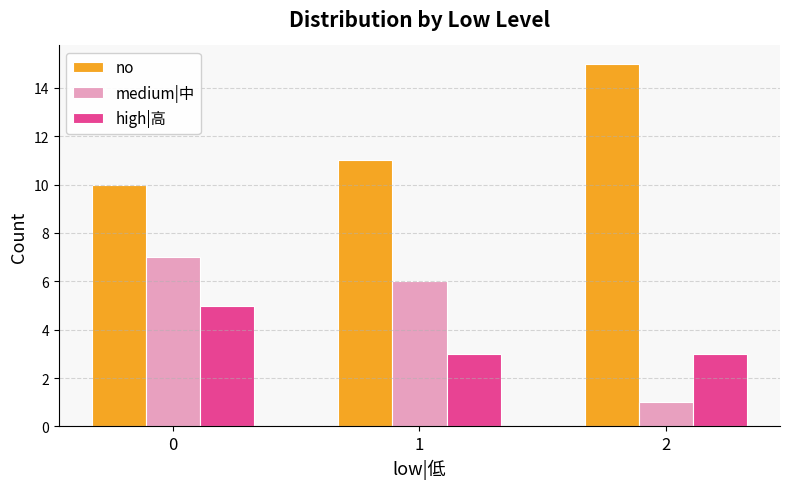

What is the minimum value shown in the chart?

1